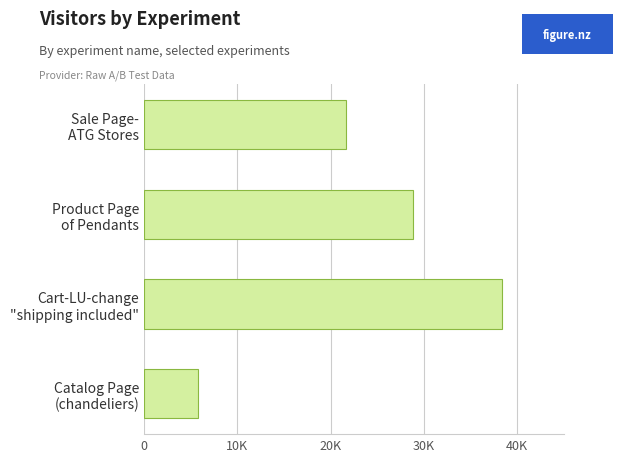

Which category has the highest value across all series?

Cart-LU-change
"shipping included"